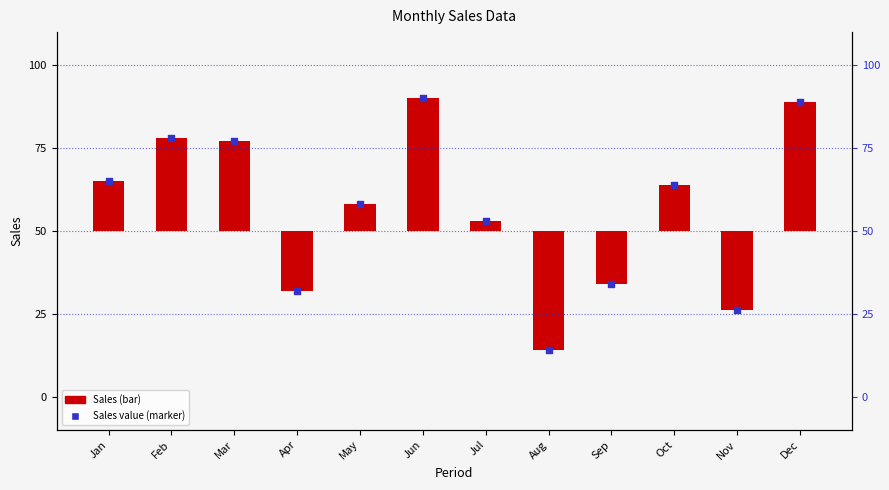

Is the value of Sales value at Oct greater than the value of Sales at Aug?

Yes